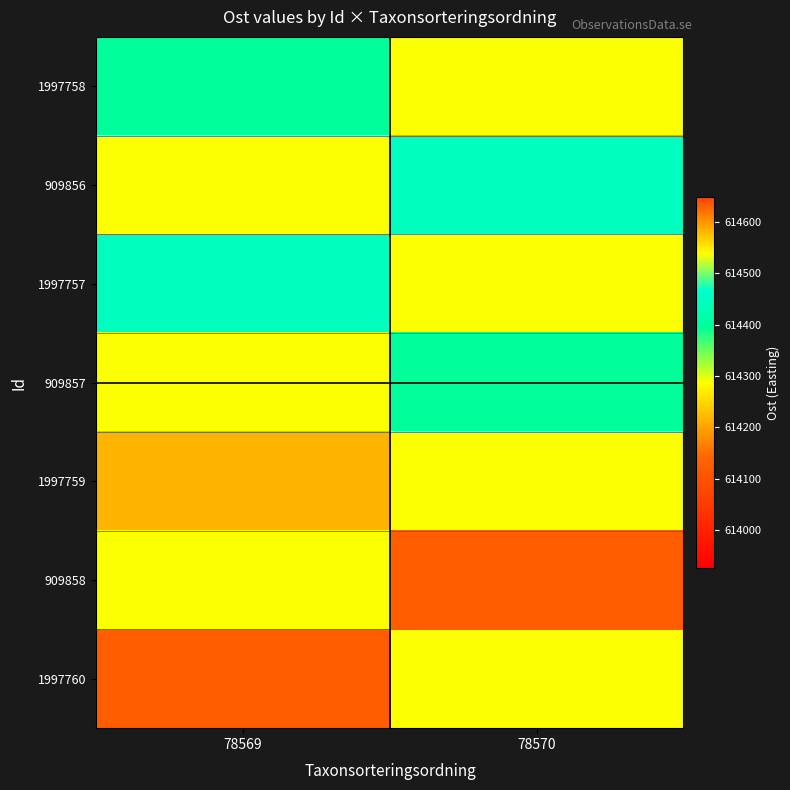

Reading left to right, extract all data points from this chart.

1997758: 78569=614399.1	78570=614287.4
909856: 78569=614287.4	78570=614448.5
1997757: 78569=614448.5	78570=614287.4
909857: 78569=614287.4	78570=614399.1
1997759: 78569=614217.6	78570=614287.4
909858: 78569=614287.4	78570=614126.4
1997760: 78569=614126.4	78570=614287.4